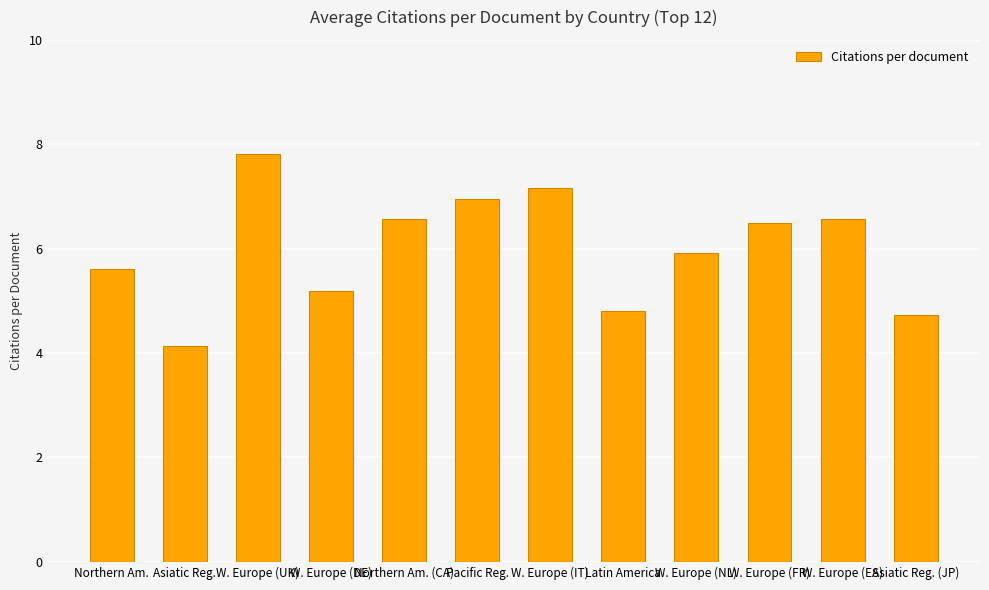

Where does the data first go above 6?

W. Europe (UK)